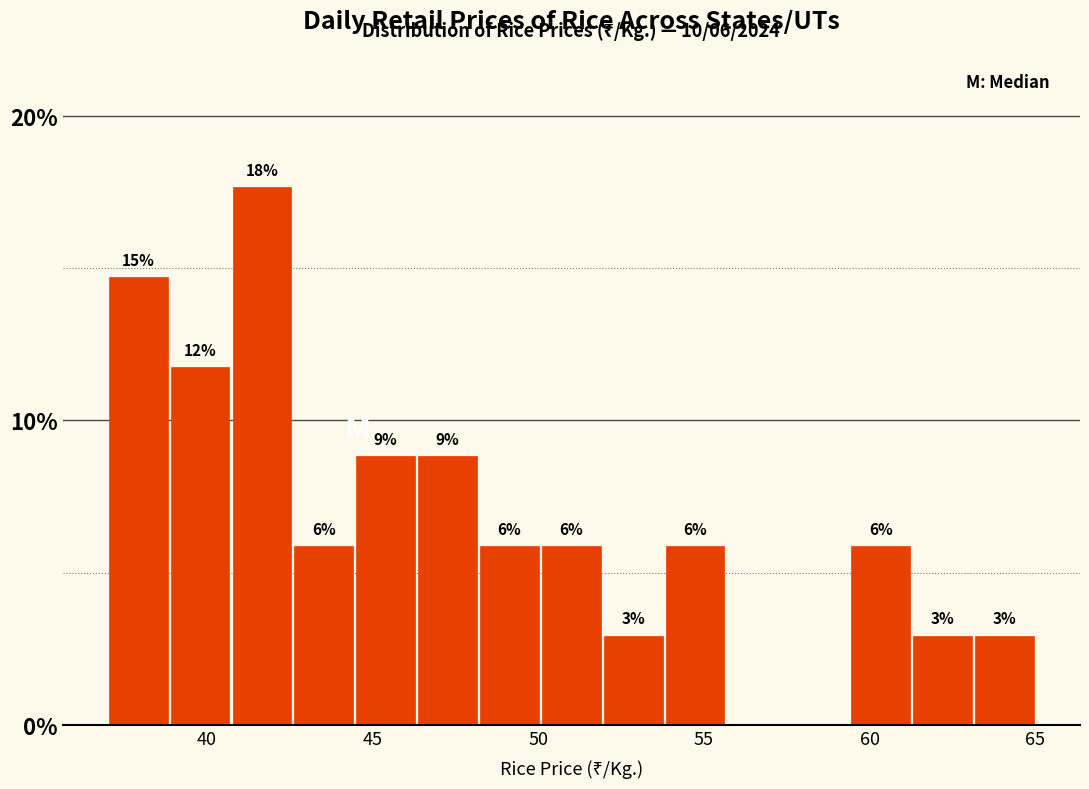

Read against the x-axis, roughly where is the centre of the tallest bar?

41.5